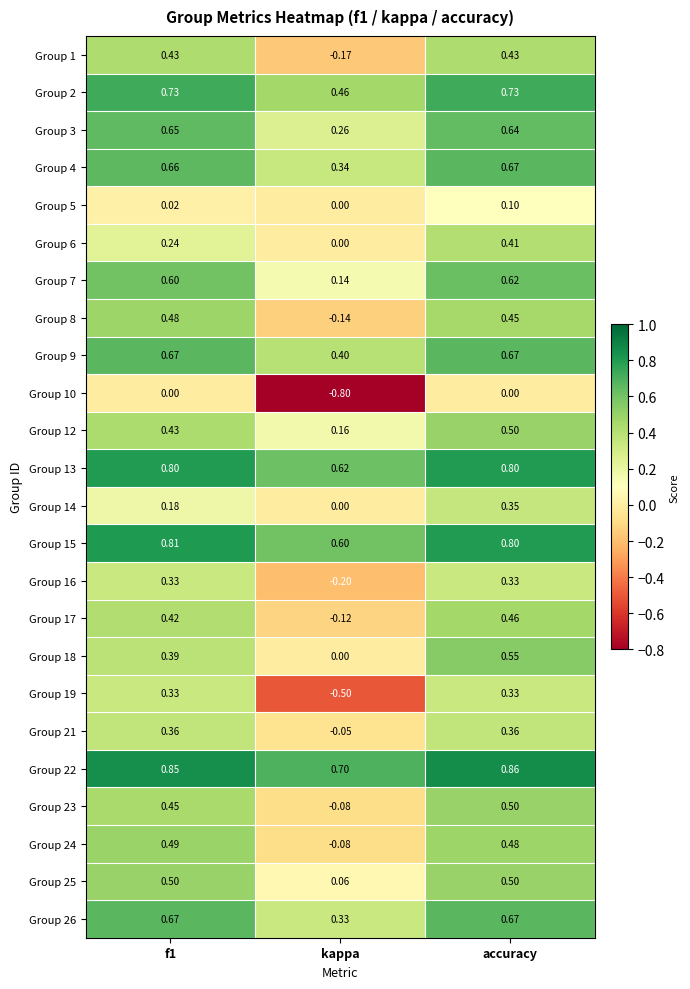

What is the spread (max minus min) of values at kappa?

1.5